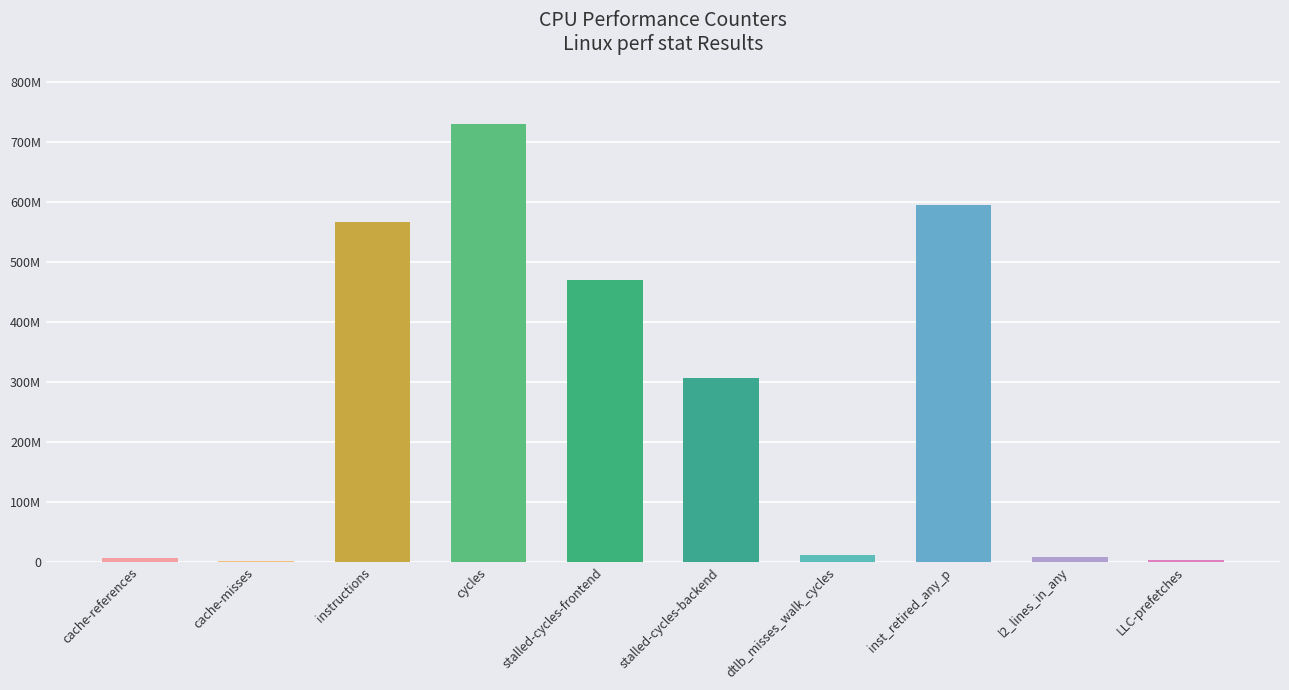

Are the bars horizontal?

No